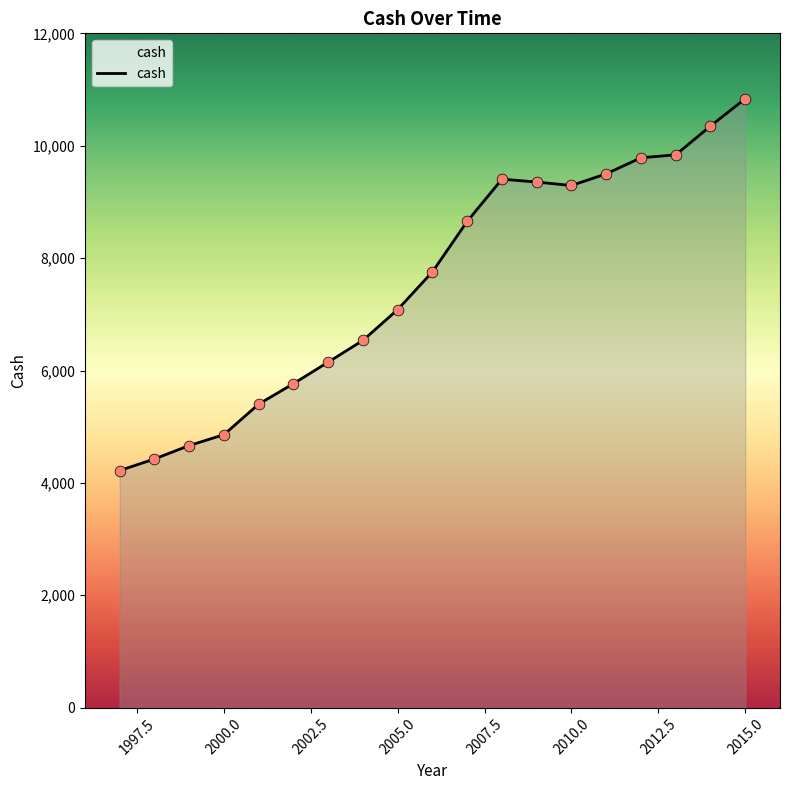

What is the minimum value shown in the chart?

4219.5